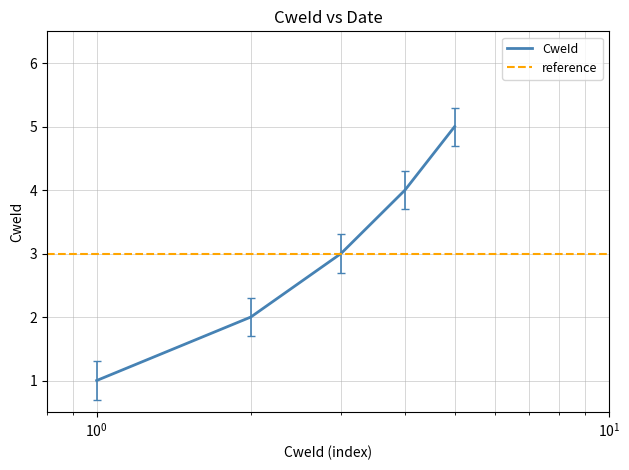

What is the difference between the second highest and minimum values?

3